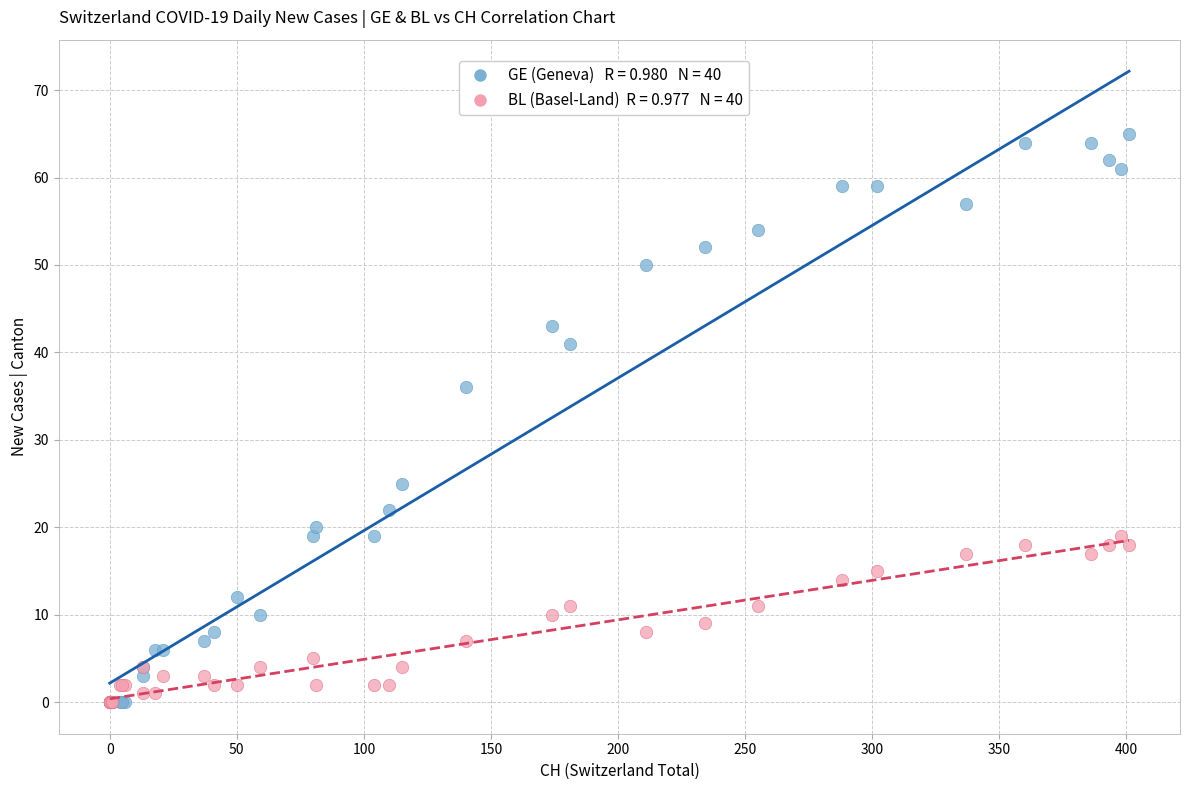

Across all series, what Y value is closest to 32?

36